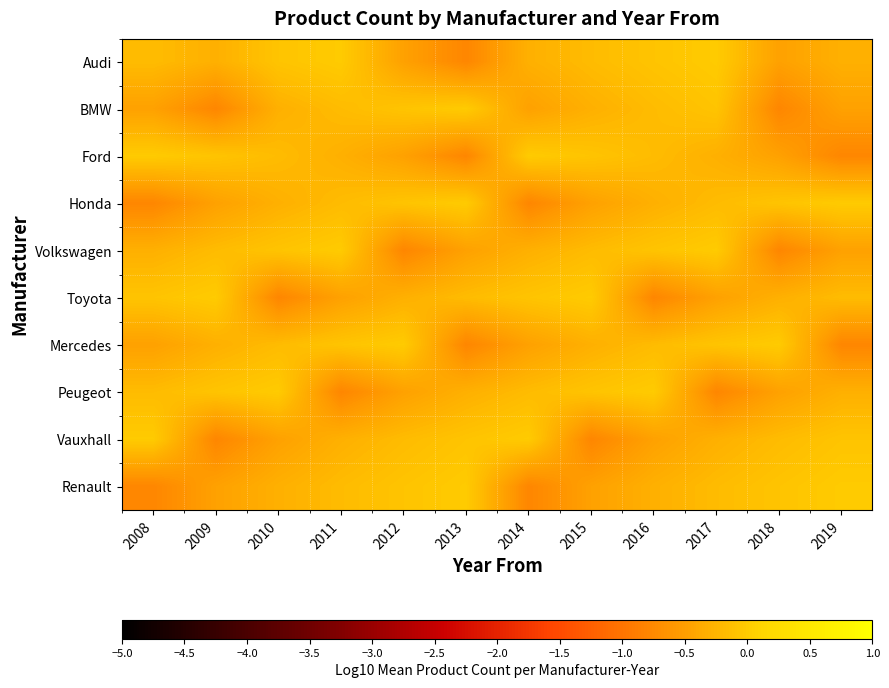

Reading left to right, extract all data points from this chart.

Audi: 2008=-0.2	2009=-0.3	2010=-0.1	2011=0.0	2012=-0.5	2013=-0.8	2014=-0.3	2015=-0.2	2016=-0.1	2017=0.0	2018=-0.5	2019=-0.3
BMW: 2008=-0.5	2009=-0.8	2010=-0.3	2011=-0.2	2012=-0.1	2013=0.0	2014=-0.5	2015=-0.3	2016=-0.2	2017=-0.1	2018=-0.8	2019=-0.5
Ford: 2008=0.0	2009=-0.1	2010=-0.2	2011=-0.3	2012=-0.5	2013=-0.8	2014=0.0	2015=-0.1	2016=-0.2	2017=-0.3	2018=-0.5	2019=-0.8
Honda: 2008=-0.8	2009=-0.5	2010=-0.3	2011=-0.2	2012=-0.1	2013=0.0	2014=-0.8	2015=-0.5	2016=-0.3	2017=-0.2	2018=-0.1	2019=0.0
Volkswagen: 2008=-0.3	2009=-0.2	2010=-0.1	2011=0.0	2012=-0.8	2013=-0.5	2014=-0.3	2015=-0.2	2016=-0.1	2017=0.0	2018=-0.8	2019=-0.5
Toyota: 2008=-0.1	2009=0.0	2010=-0.8	2011=-0.5	2012=-0.3	2013=-0.2	2014=-0.1	2015=0.0	2016=-0.8	2017=-0.5	2018=-0.3	2019=-0.2
Mercedes: 2008=-0.5	2009=-0.3	2010=-0.2	2011=-0.1	2012=0.0	2013=-0.8	2014=-0.5	2015=-0.3	2016=-0.2	2017=-0.1	2018=0.0	2019=-0.8
Peugeot: 2008=-0.2	2009=-0.1	2010=0.0	2011=-0.8	2012=-0.5	2013=-0.3	2014=-0.2	2015=-0.1	2016=0.0	2017=-0.8	2018=-0.5	2019=-0.3
Vauxhall: 2008=0.0	2009=-0.8	2010=-0.5	2011=-0.3	2012=-0.2	2013=-0.1	2014=0.0	2015=-0.8	2016=-0.5	2017=-0.3	2018=-0.2	2019=-0.1
Renault: 2008=-0.8	2009=-0.5	2010=-0.3	2011=-0.2	2012=-0.1	2013=0.0	2014=-0.8	2015=-0.5	2016=-0.3	2017=-0.2	2018=-0.1	2019=0.0